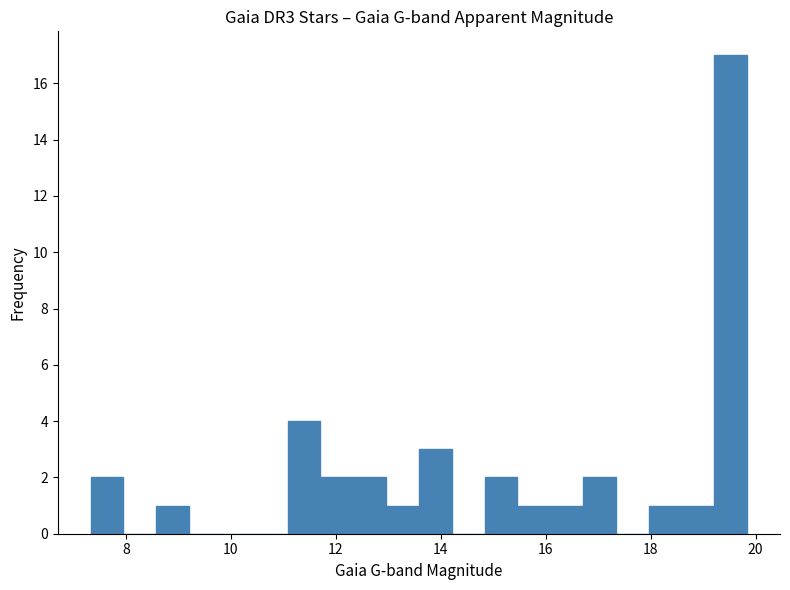

Read against the x-axis, roughly where is the centre of the tallest bar?

19.6